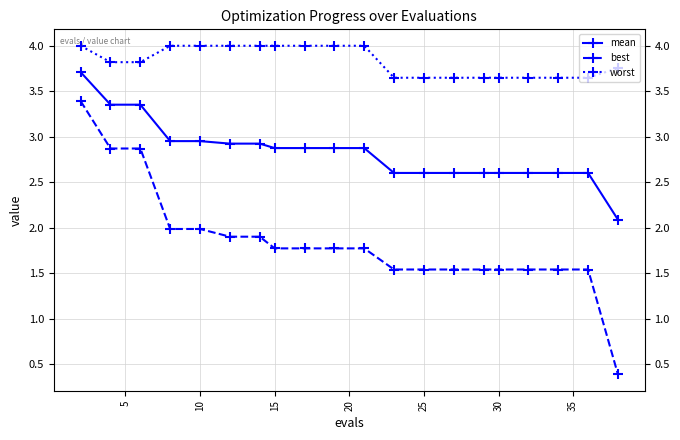

Which series has the largest range (max minus min)?

best